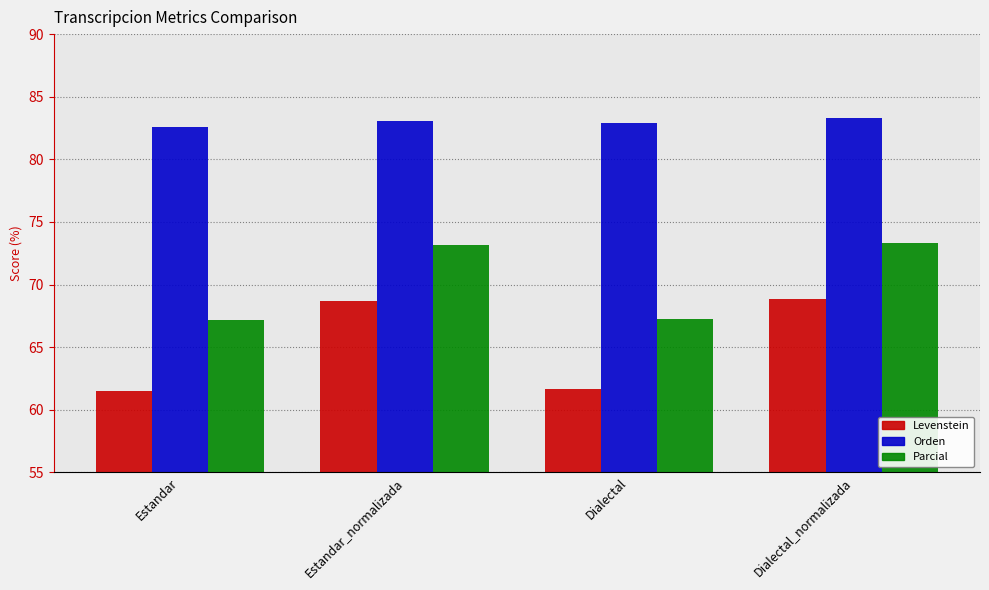

Rank the series at Estandar from highest to lowest value.

Orden, Parcial, Levenstein